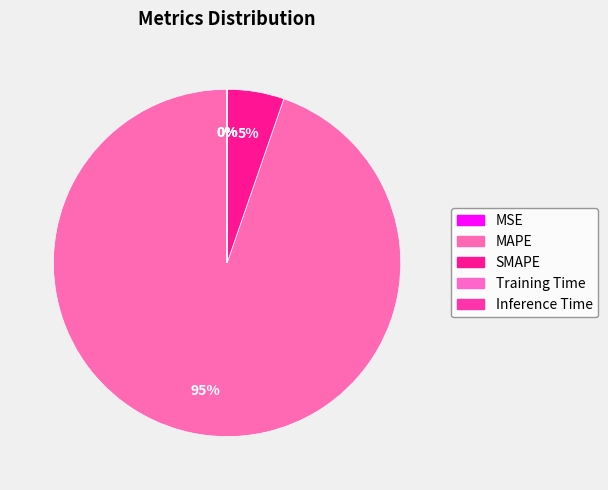

To the nearest percent, what is the difference between the MAPE and Training Time slice percentages?

95%